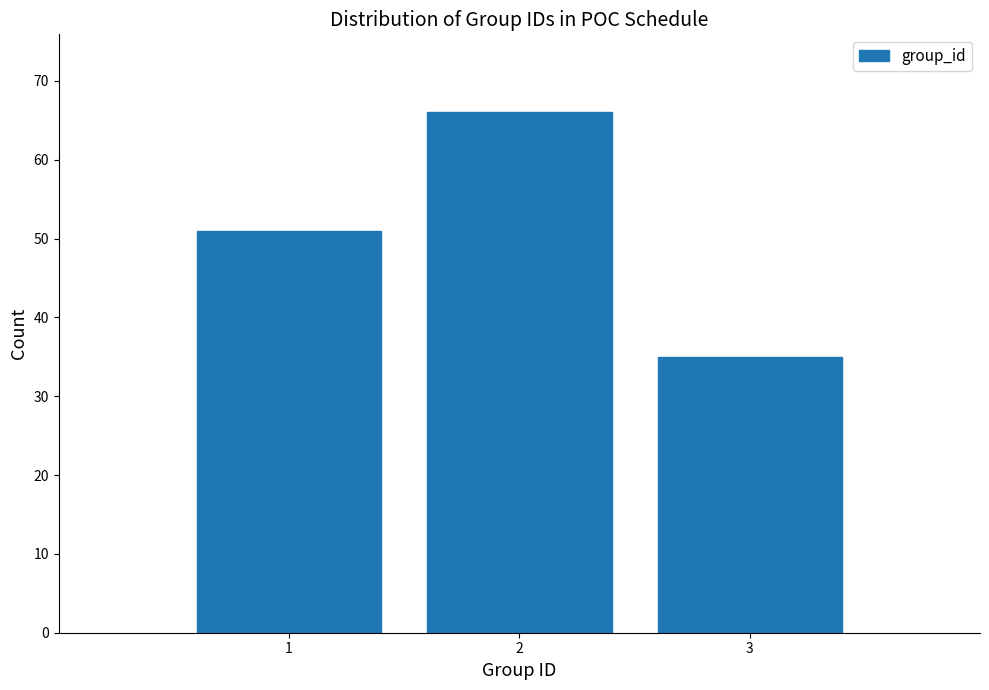

Reading left to right, transcribe all the data shown in this chart.

51	66	35